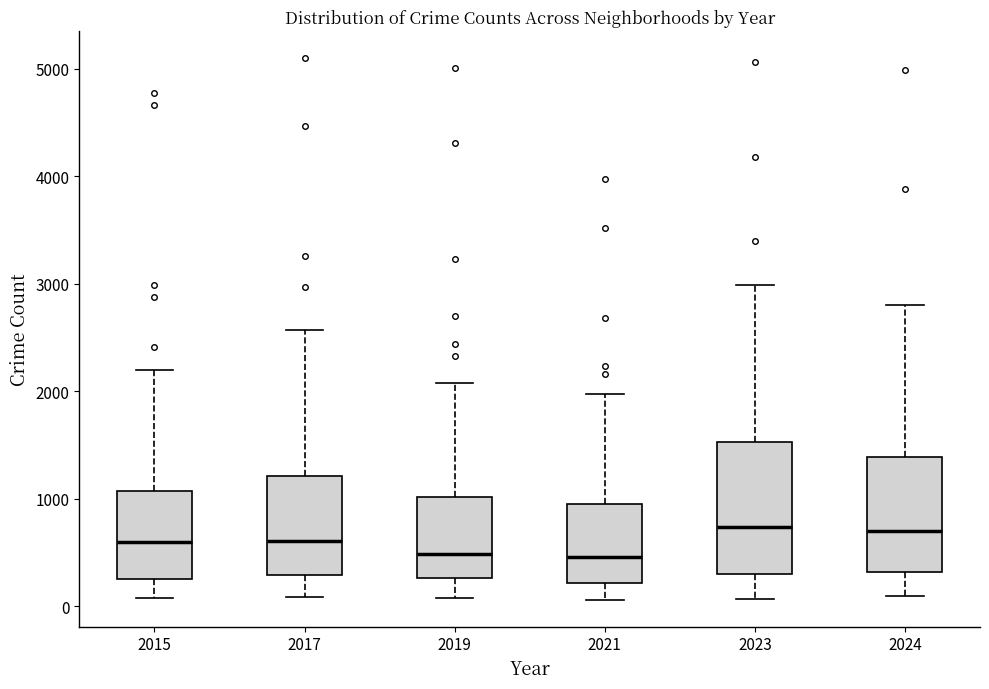

Reading left to right, read every box against the y-axis: the position of its median line, the range the box covers, and the ends of its whiskers. The values are not printed on the chart, so give them approximately, as read against the axis.

2015: median 600, box 300 to 1100, whiskers 100 to 2200
2017: median 600, box 300 to 1200, whiskers 100 to 2600
2019: median 500, box 300 to 1000, whiskers 100 to 2100
2021: median 500, box 200 to 900, whiskers 100 to 2000
2023: median 700, box 300 to 1500, whiskers 100 to 3000
2024: median 700, box 300 to 1400, whiskers 100 to 2800